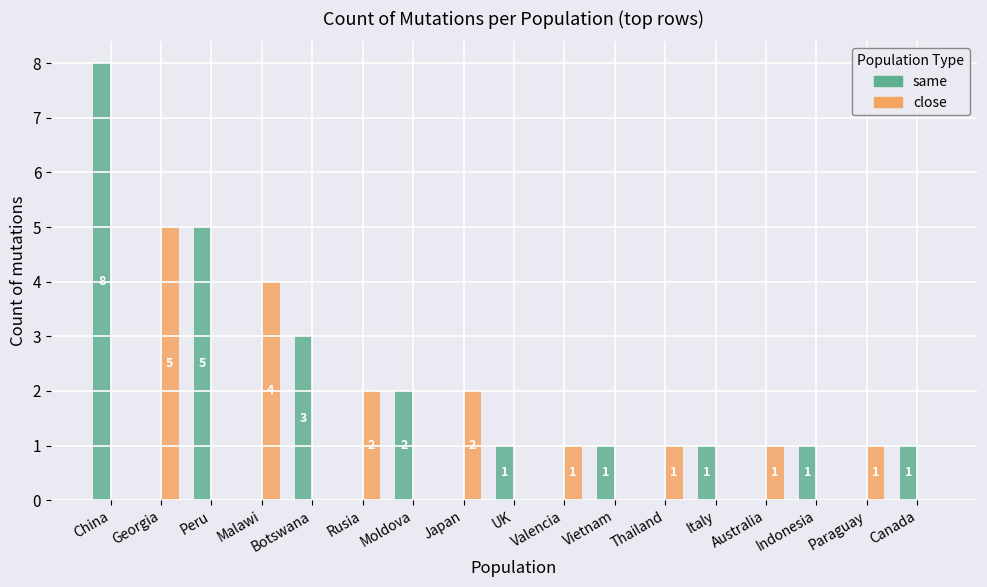

Are the bars horizontal?

No